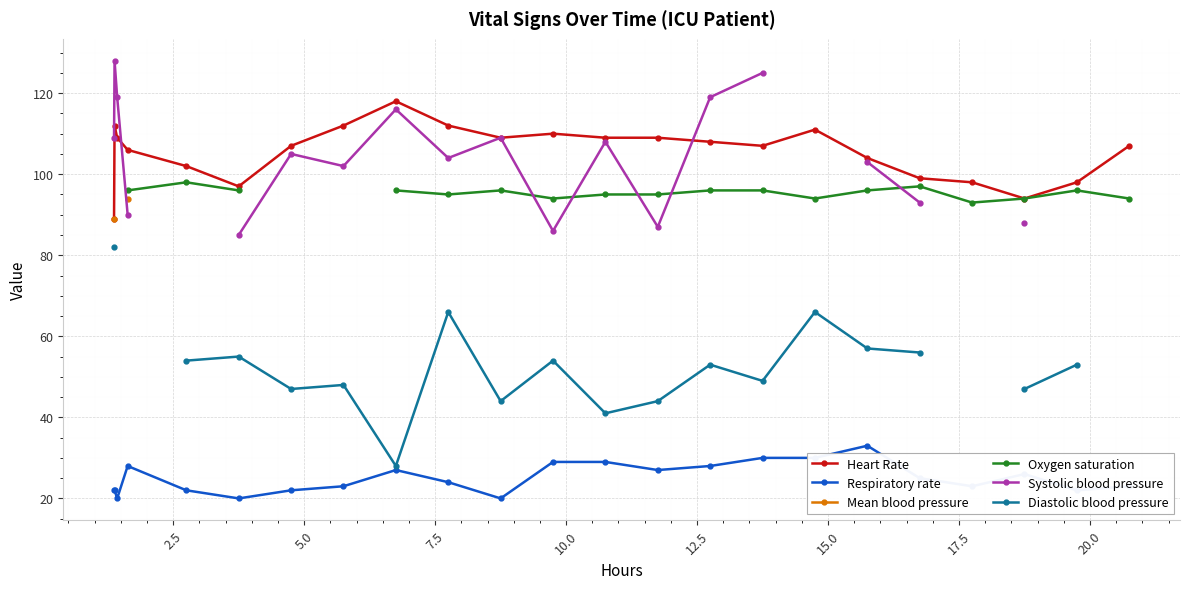

Which series has the largest total across all categories?

Heart Rate